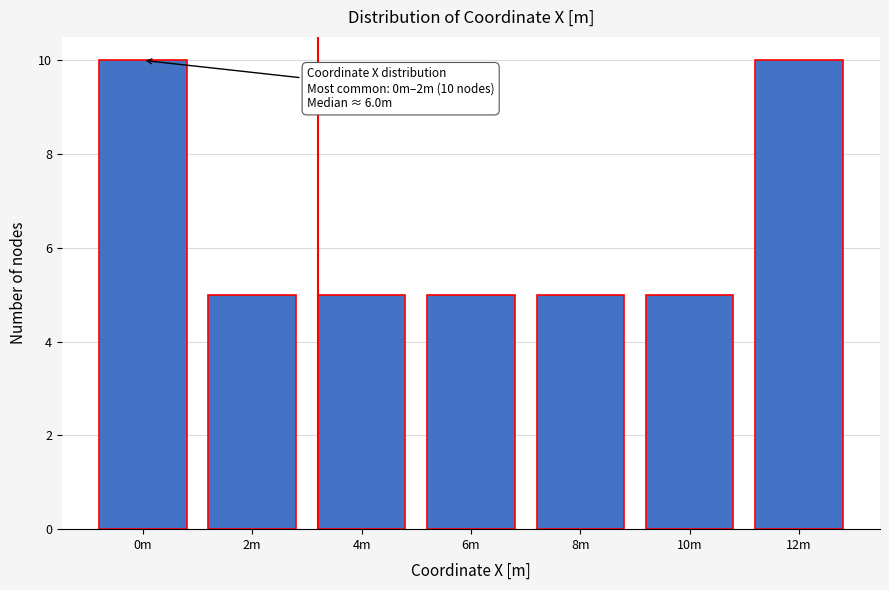

Reading left to right, transcribe all the data shown in this chart.

10	5	5	5	5	5	10